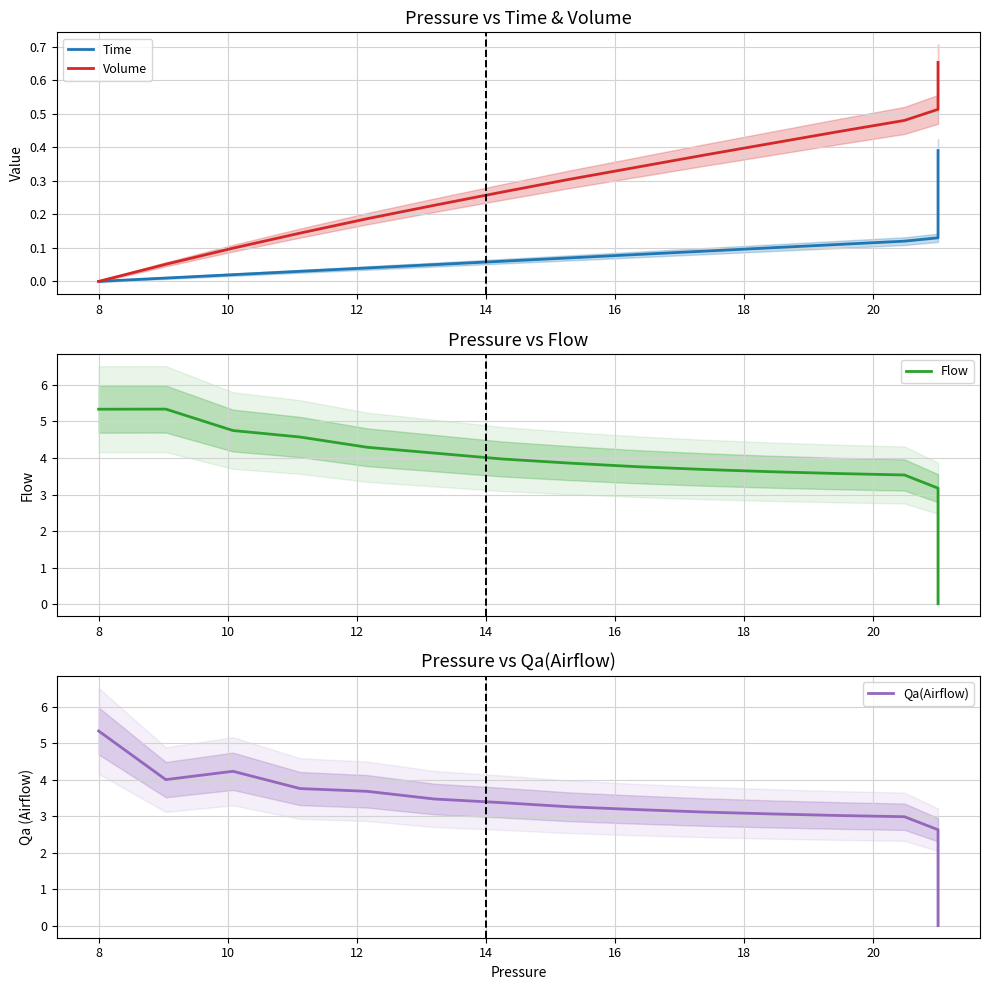

What is the sum of all Flow values?

70.6